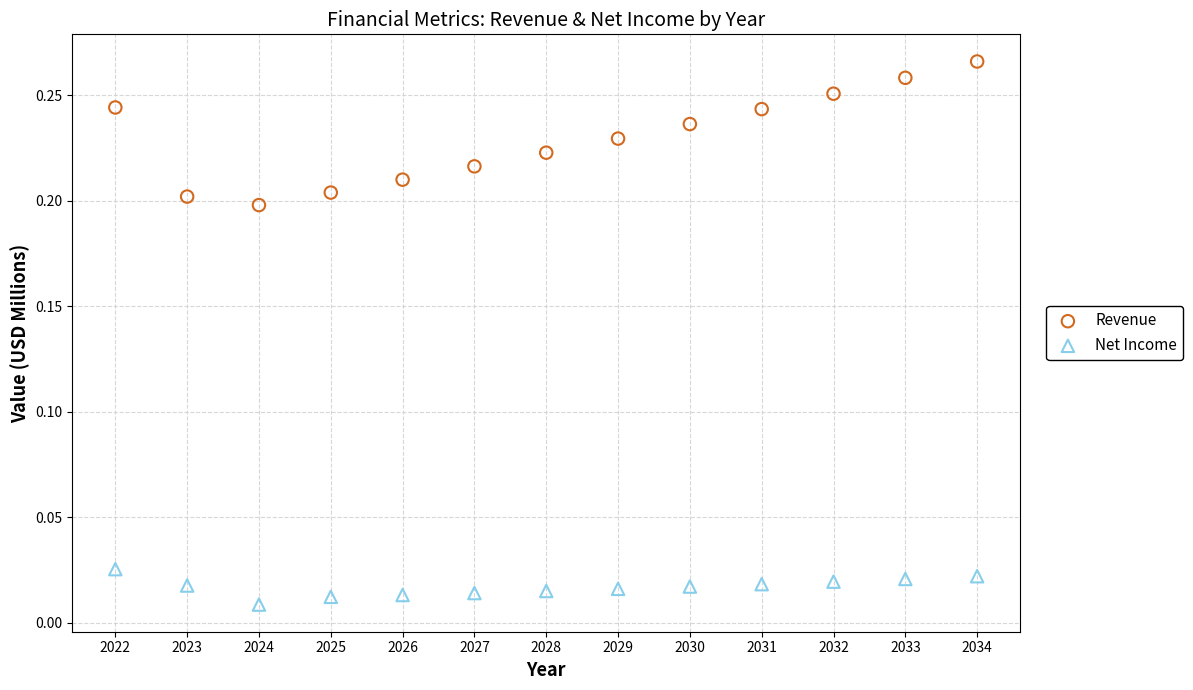

What are all the series names shown in the legend?

Revenue, Net Income